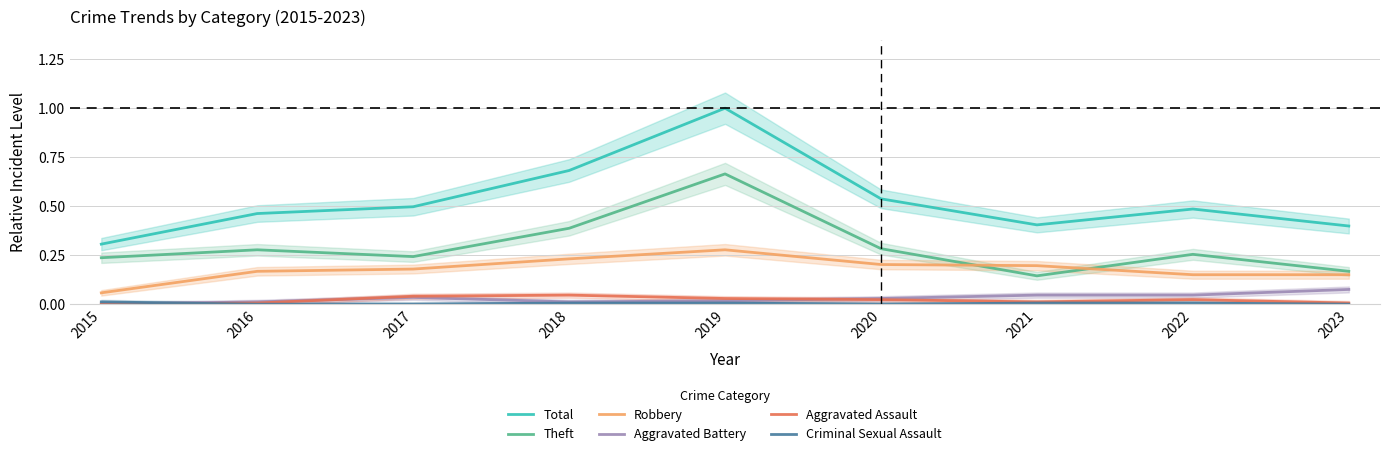

Rank the series by their maximum value, from lowest to highest.

Criminal Sexual Assault, Aggravated Assault, Aggravated Battery, Robbery, Theft, Total